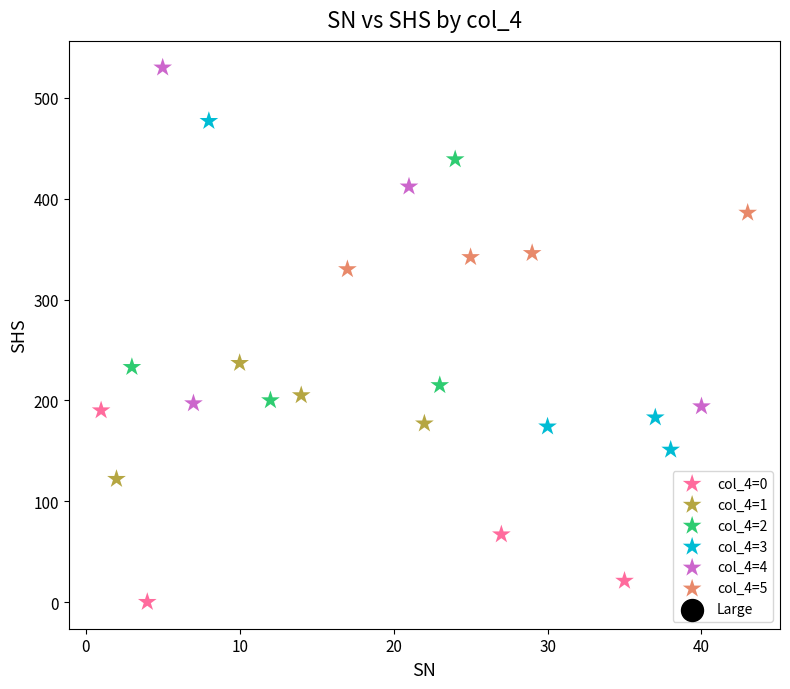

Which series has the widest spread of Y values?

col_4=4